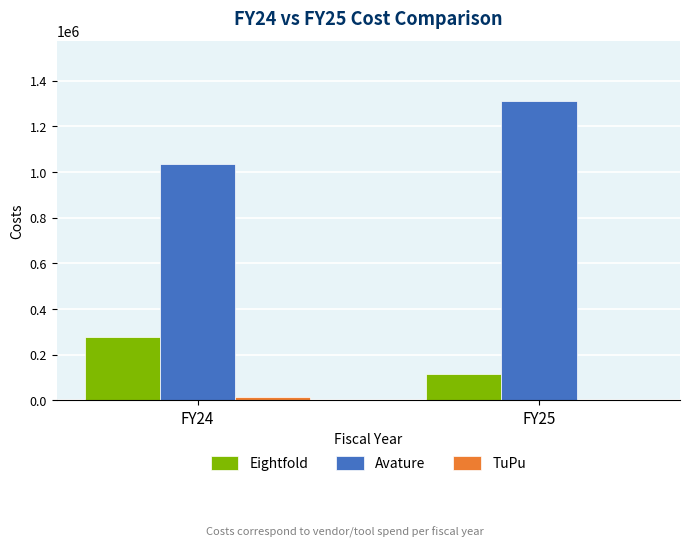

Is the value of Avature at FY24 greater than the value of TuPu at FY25?

Yes